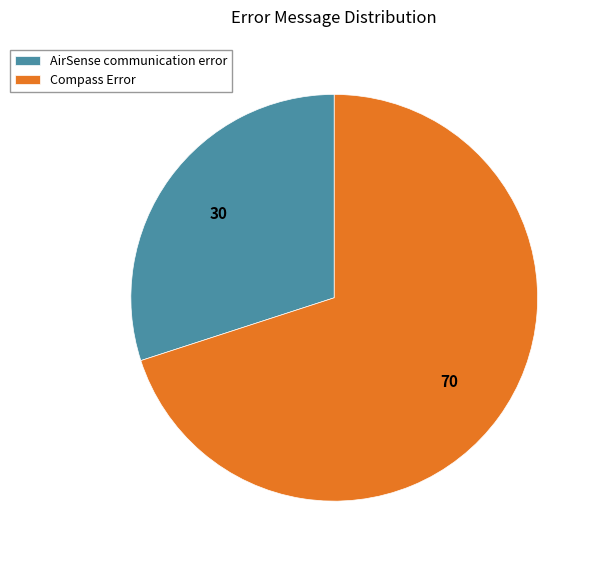

True or false: Compass Error accounts for 76% of the total.

False